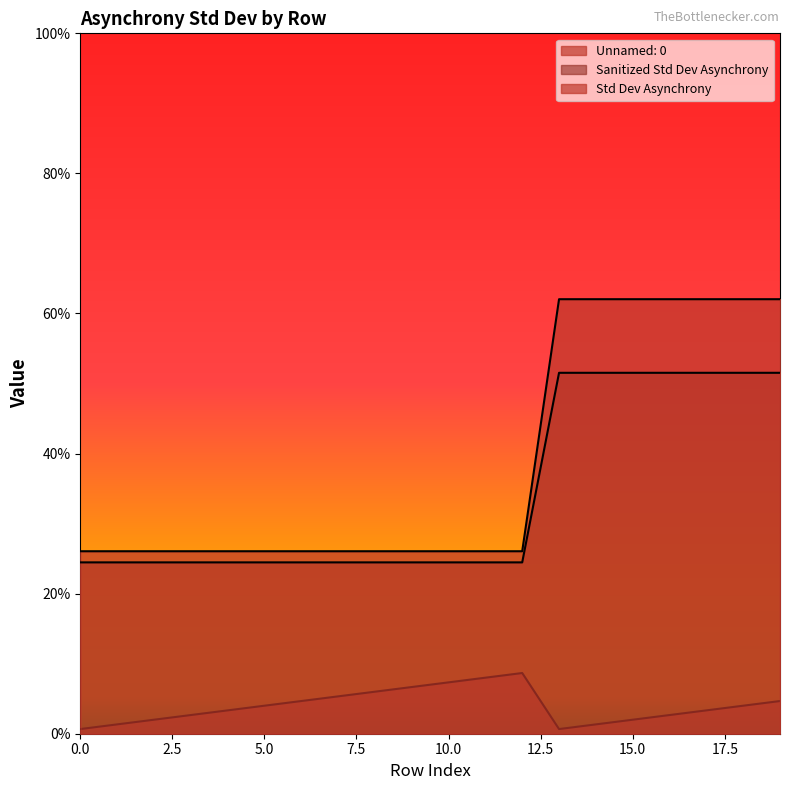

Which category has the highest value in the Sanitized Std Dev Asynchrony series?

13